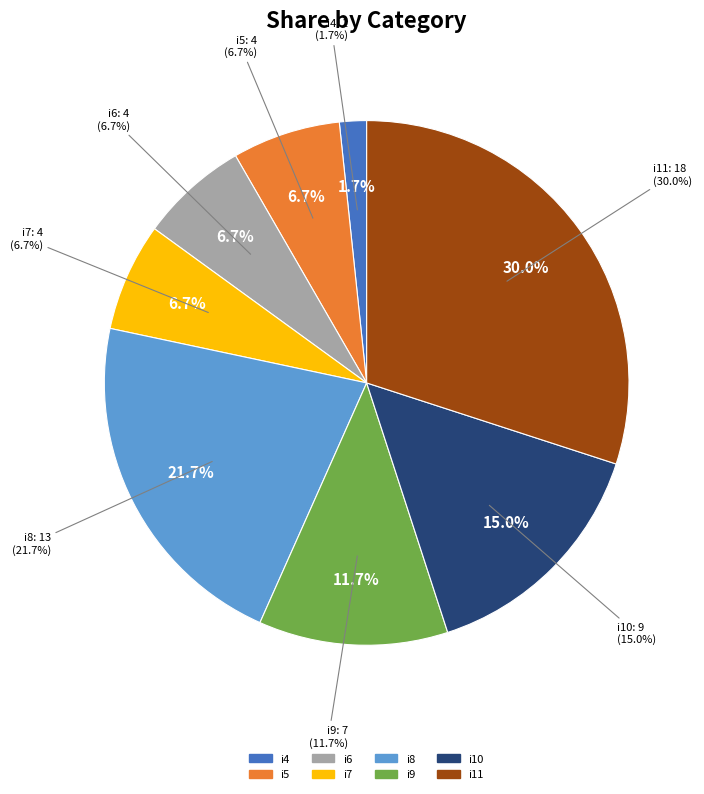

To the nearest percent, what percentage of the pie is i7?

7%